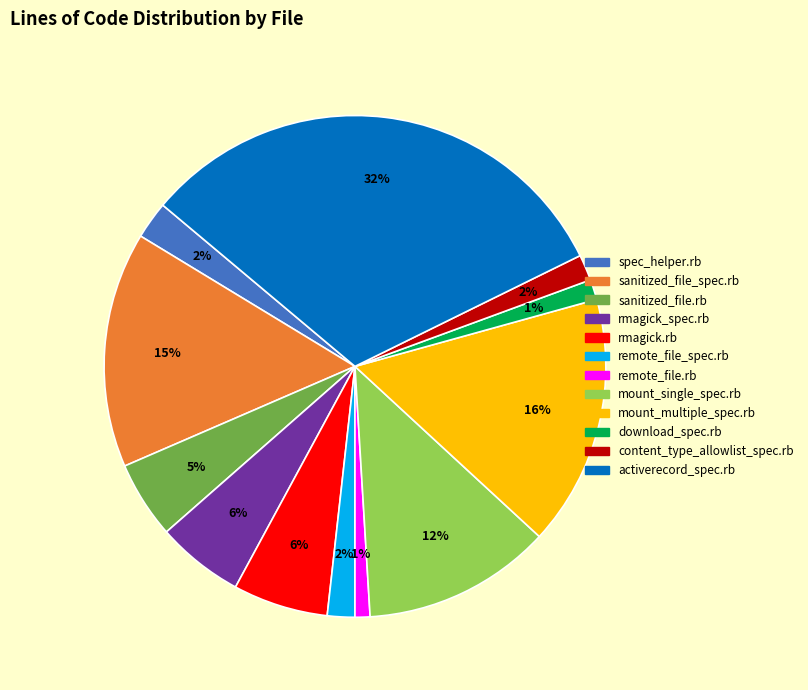

To the nearest percent, what is the difference between the largest and smallest slice percentages?

31%